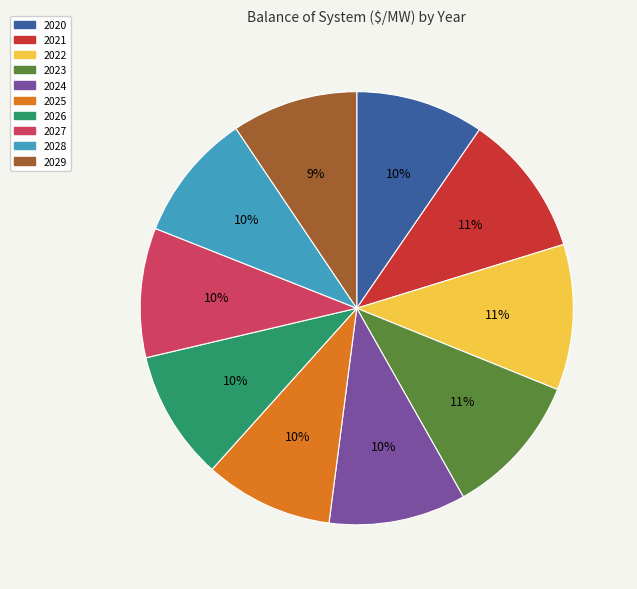

True or false: 2025 accounts for 10% of the total.

True